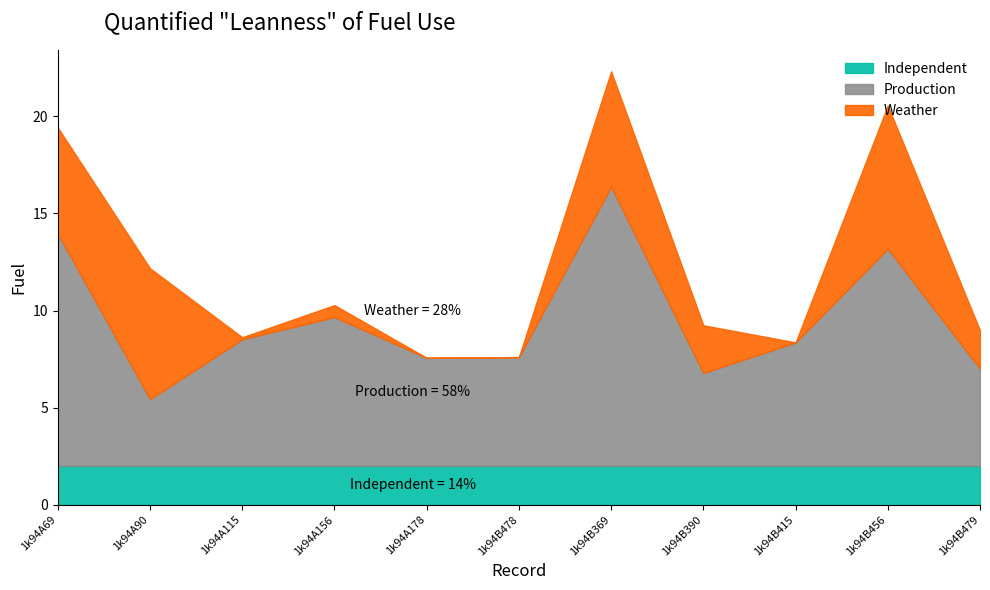

What is the highest value of the Independent series?

2.0